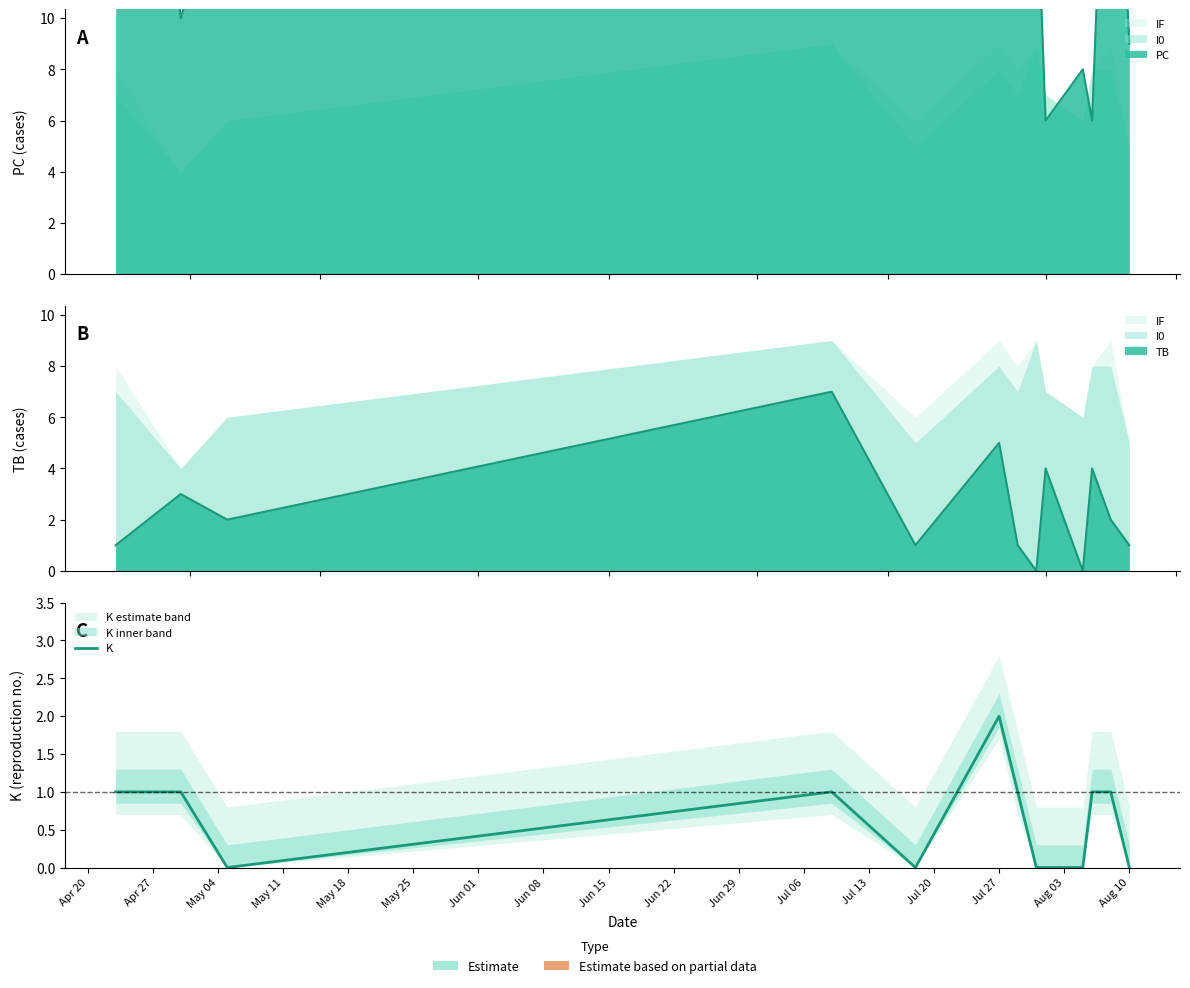

What is the sum of the values at Apr 27 and May 11?

2